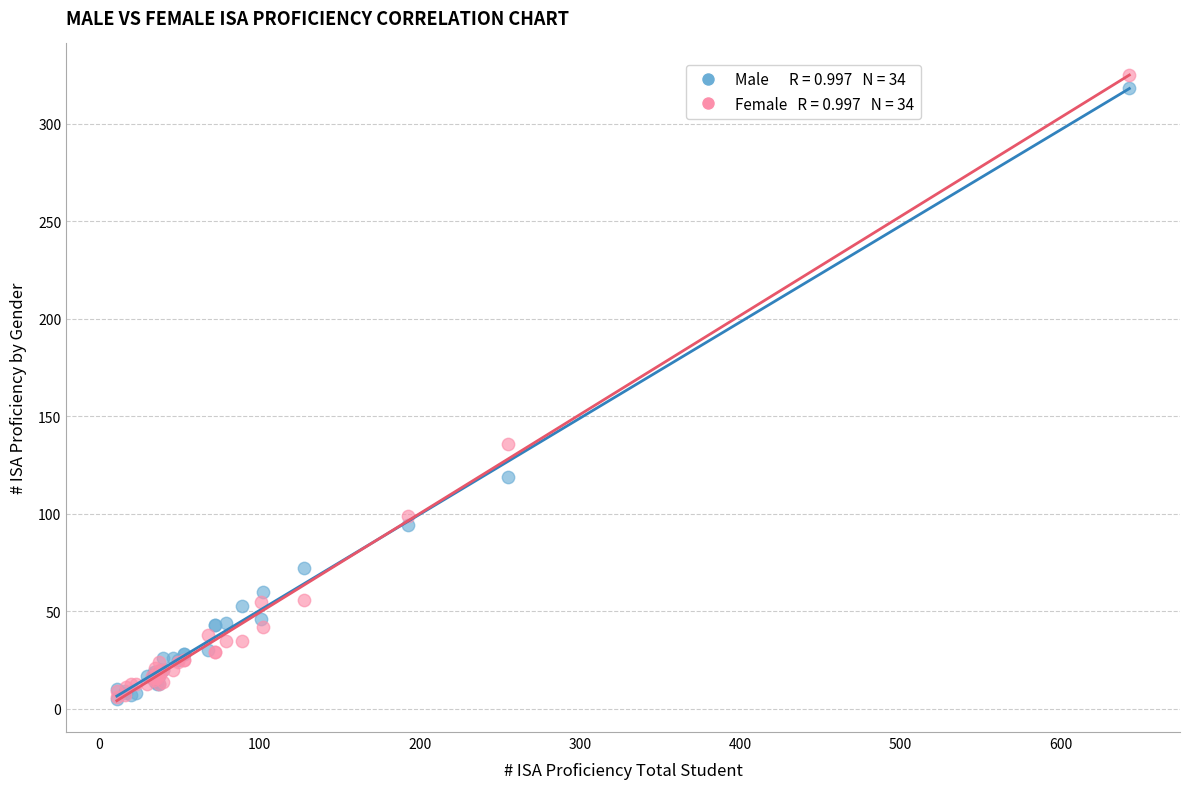

Across all series, what Y value is closest to 165?

136